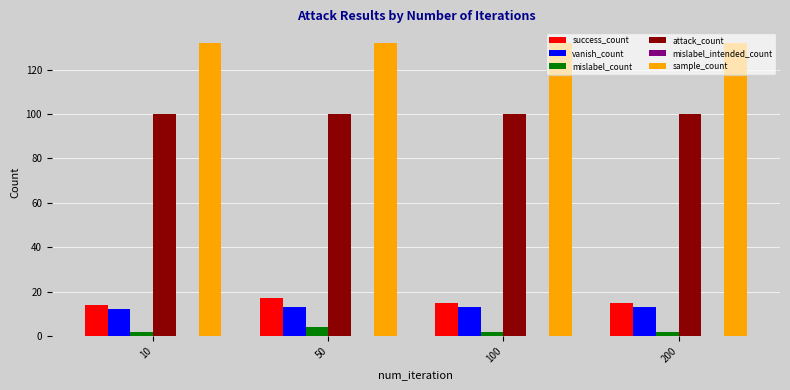

What is the difference between the highest and lowest values at 50?

128